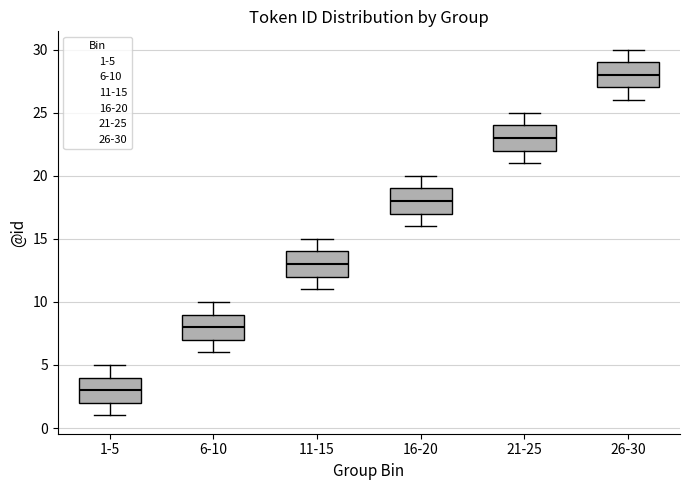

Reading left to right, read every box against the y-axis: the position of its median line, the range the box covers, and the ends of its whiskers. The values are not printed on the chart, so give them approximately, as read against the axis.

1-5: median 3, box 2 to 4, whiskers 1 to 5
6-10: median 8, box 7 to 9, whiskers 6 to 10
11-15: median 13, box 12 to 14, whiskers 11 to 15
16-20: median 18, box 17 to 19, whiskers 16 to 20
21-25: median 23, box 22 to 24, whiskers 21 to 25
26-30: median 28, box 27 to 29, whiskers 26 to 30